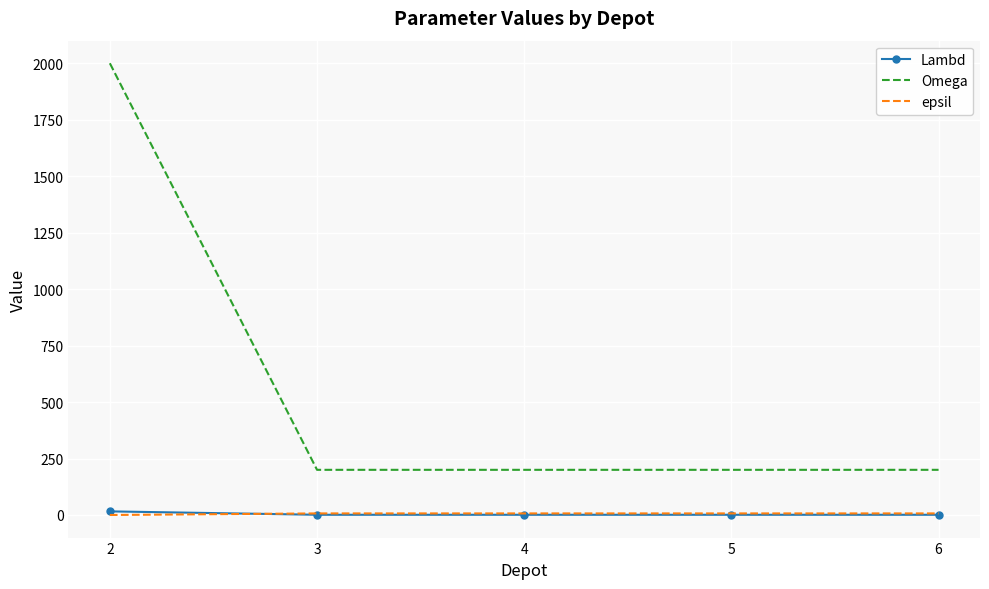

What is the greatest value displayed?

2000